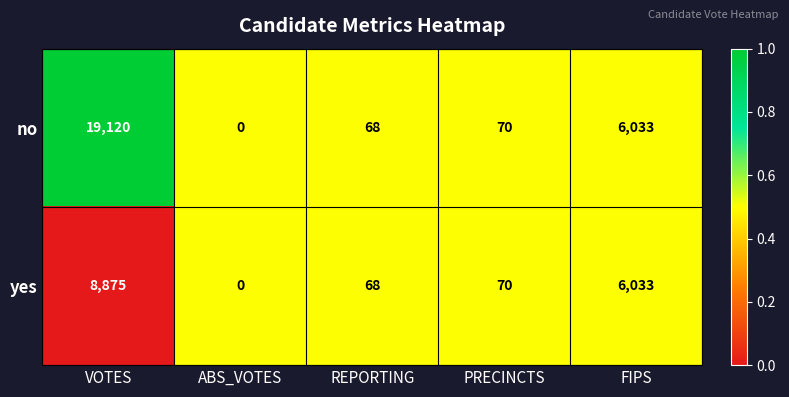

What is the sum of all no values?

25291